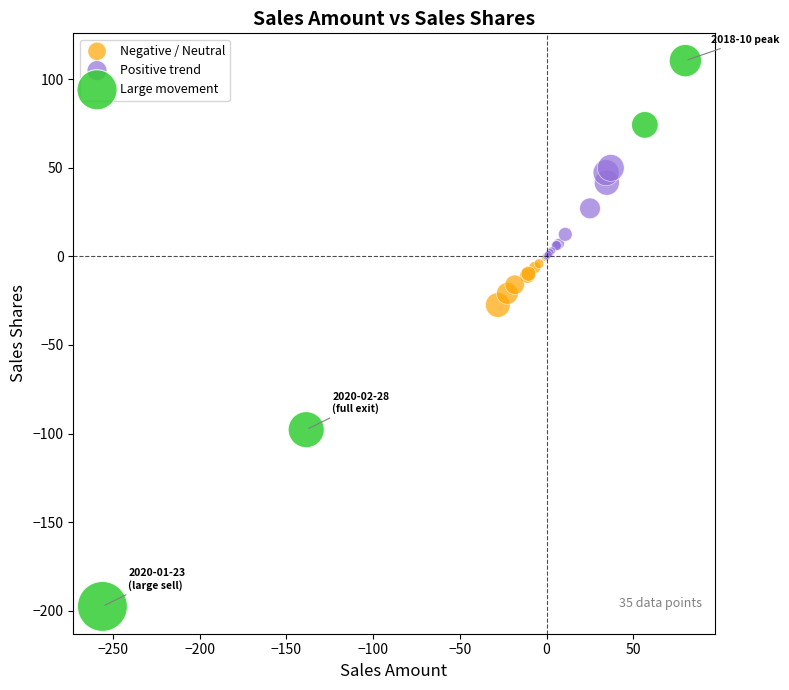

Which series reaches the maximum Y coordinate?

Large movement